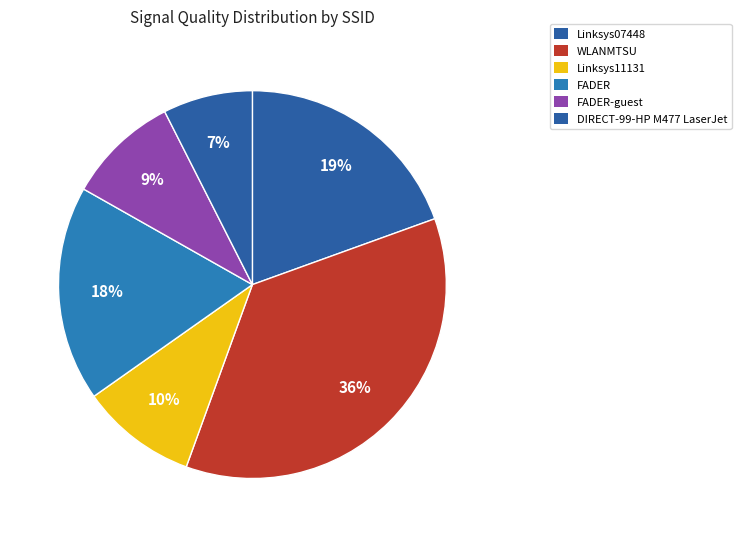

How many slices are in this pie chart?

6